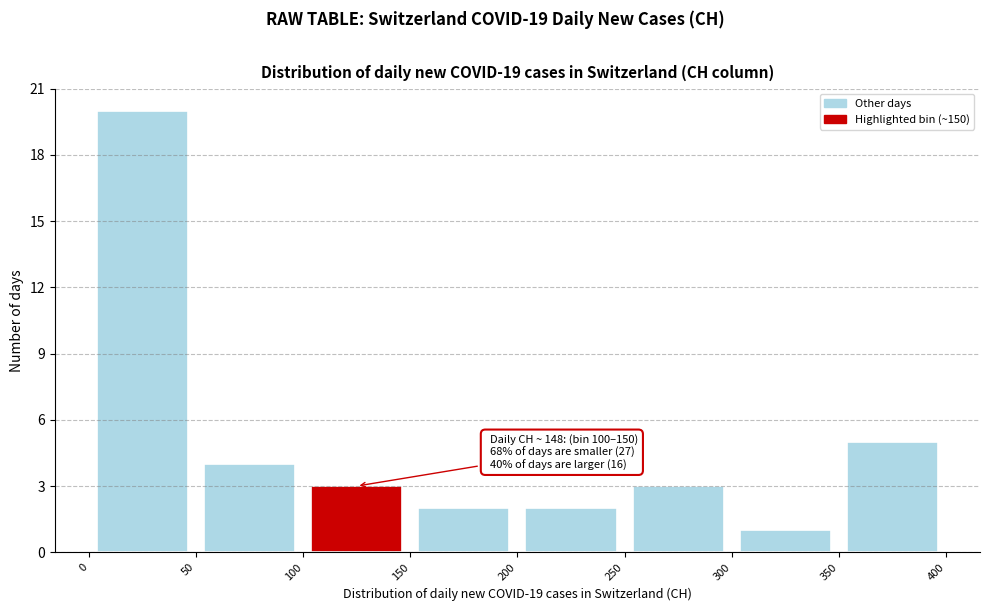

Over which range of the x-axis is the bar tallest?

0 to 50